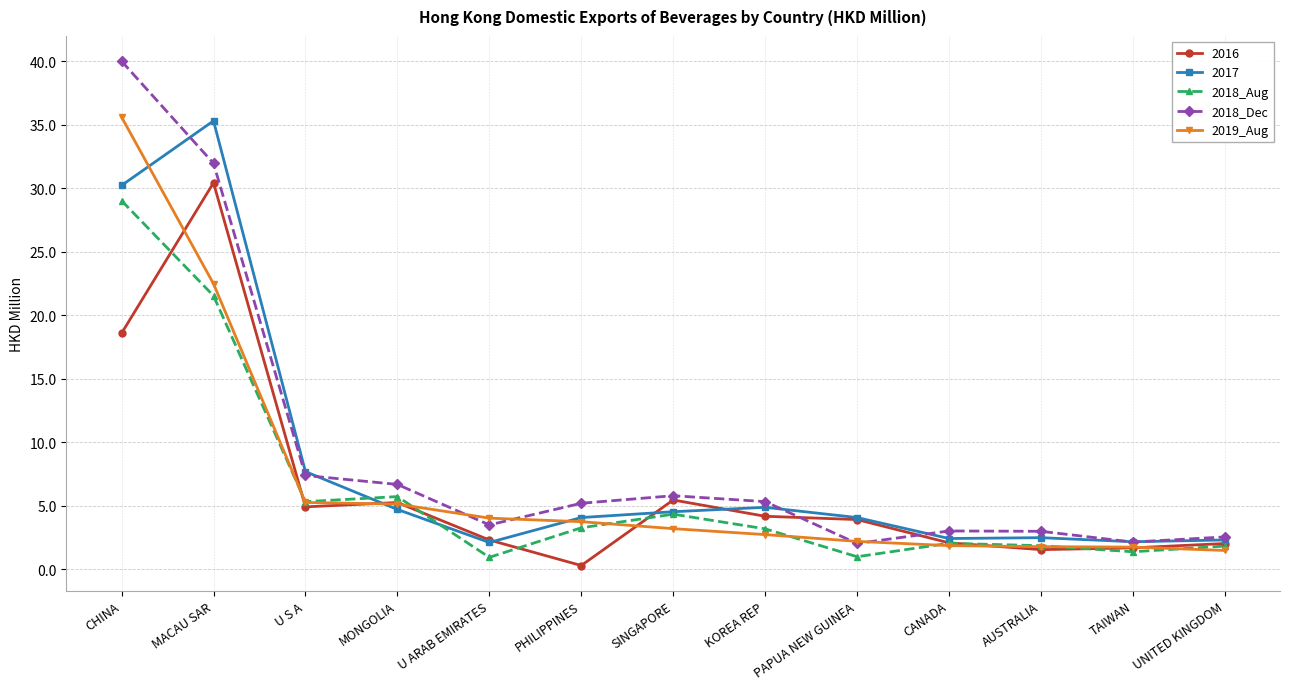

True or false: 2018_Aug and 2018_Dec cross at least once.

False